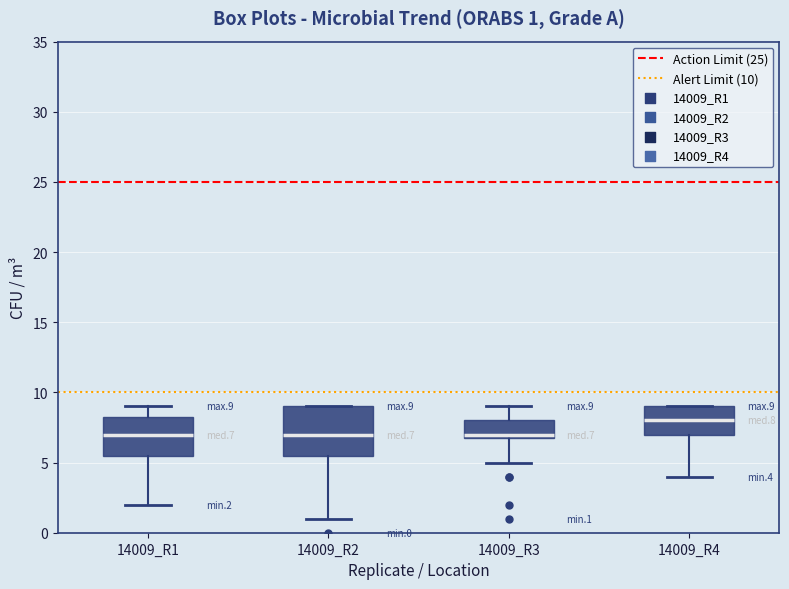

Which box is the tallest, from its lower edge to its upper edge?

14009_R2